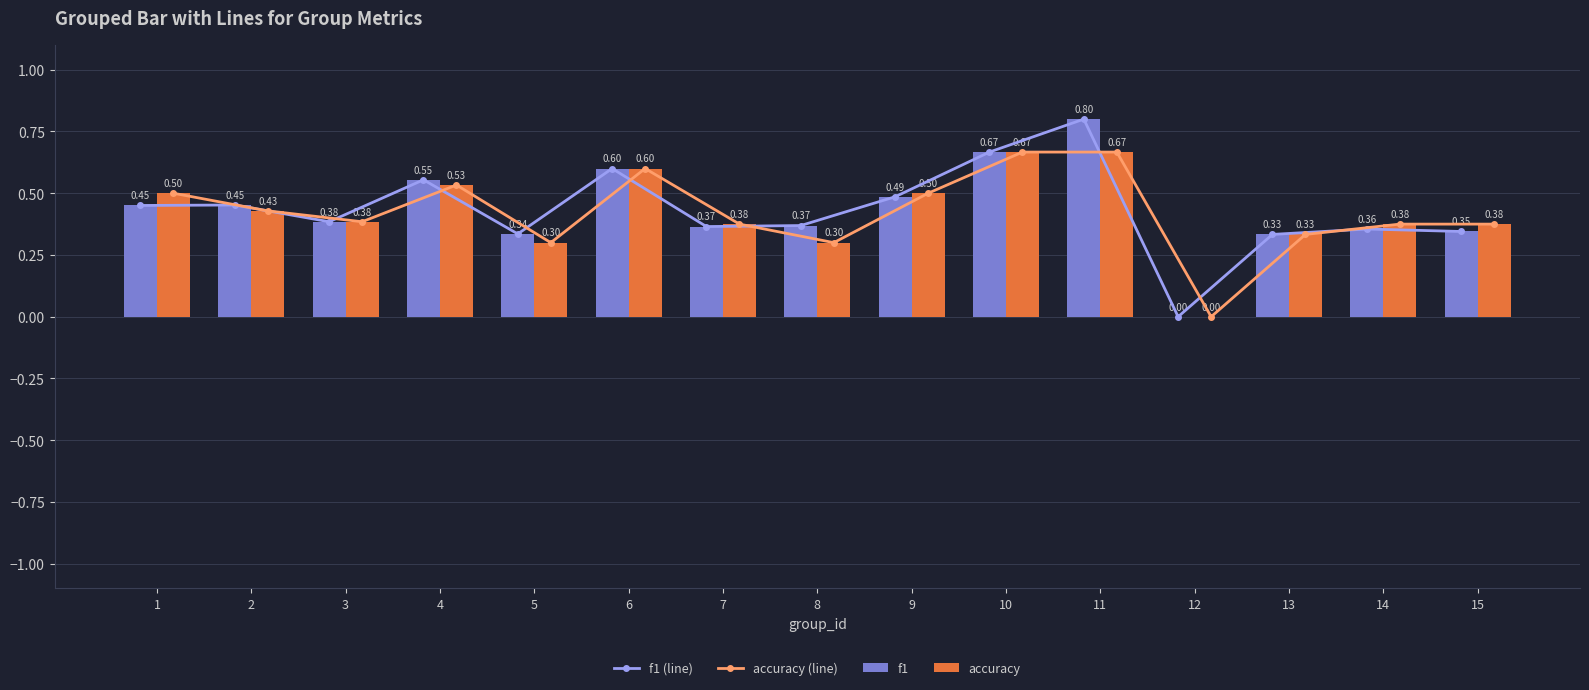

The accuracy (line) series shows 0.4 at 3. True or false?

True